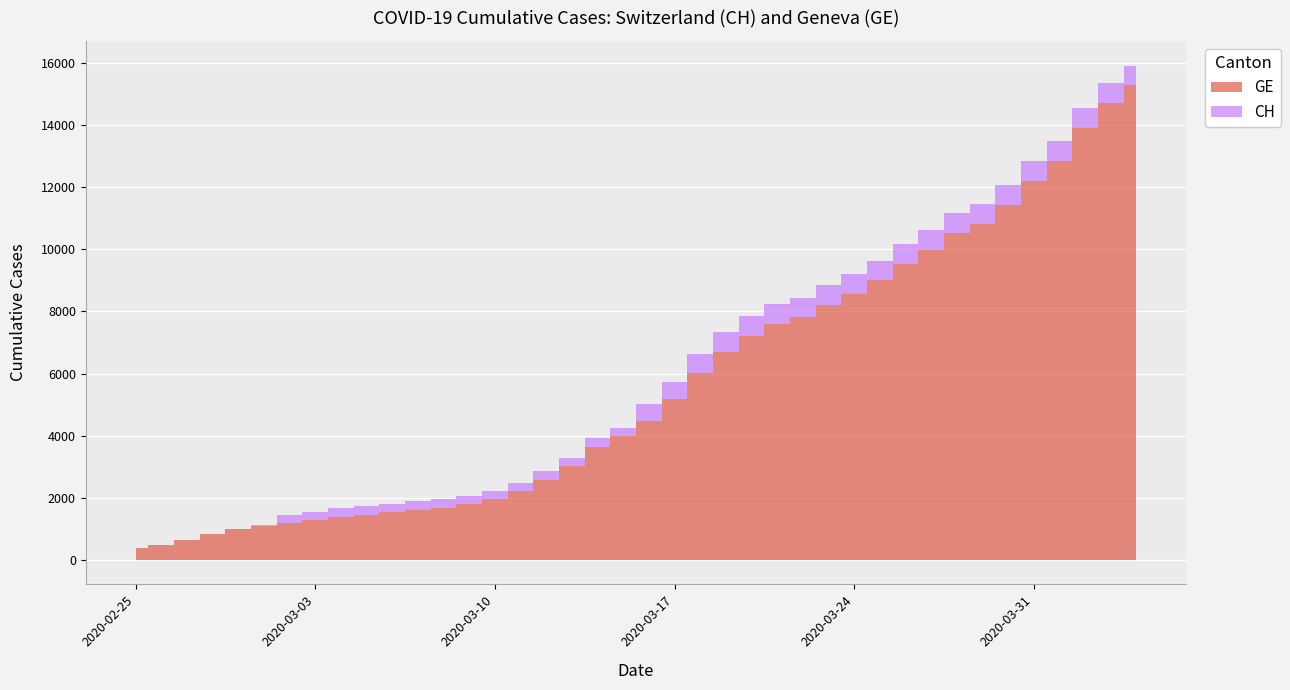

What is the sum of all GE values?

225656